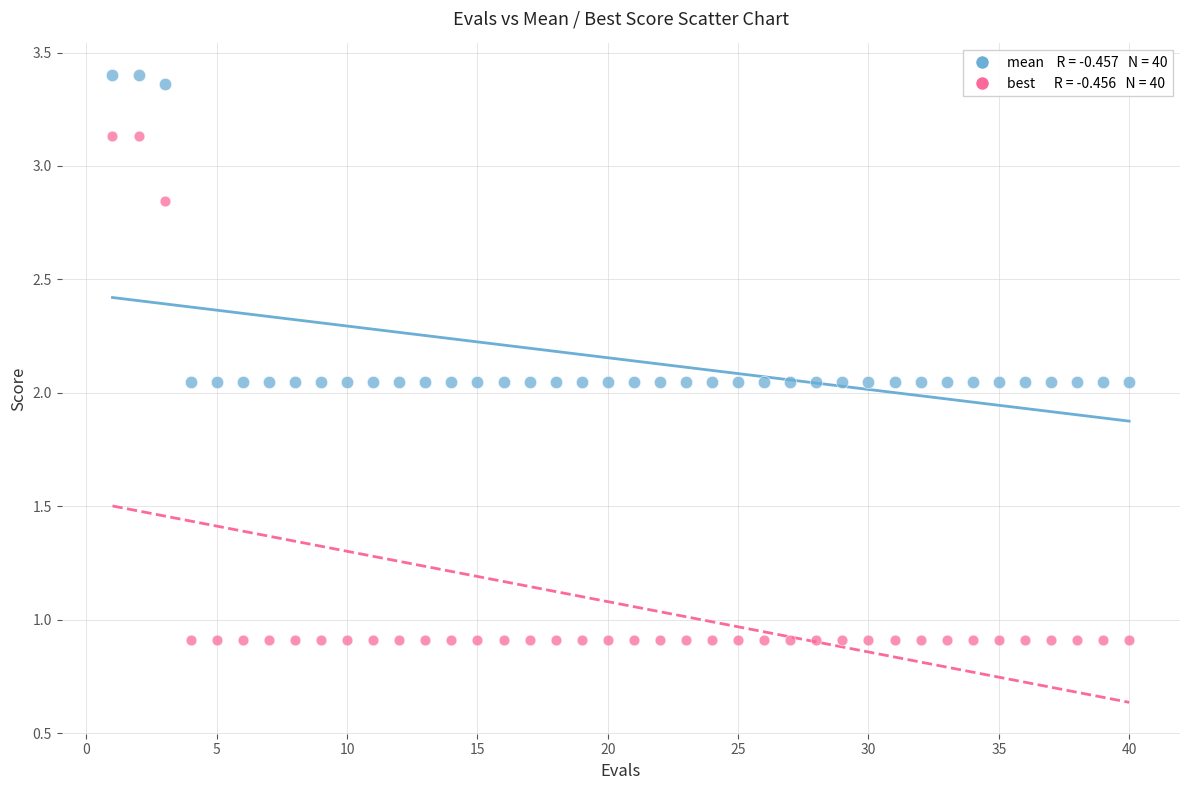

Across all data points, what is the range of Y values (max minus min)?

2.5